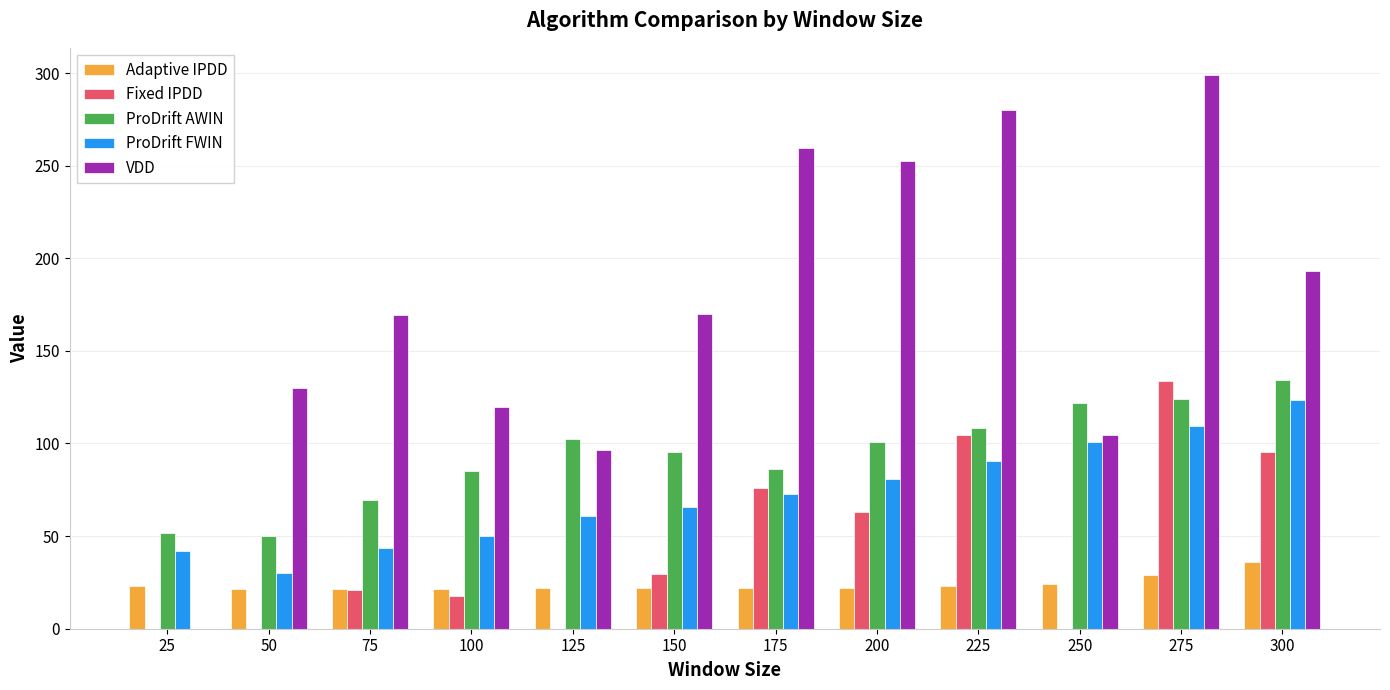

What is the maximum value for Fixed IPDD?

133.5